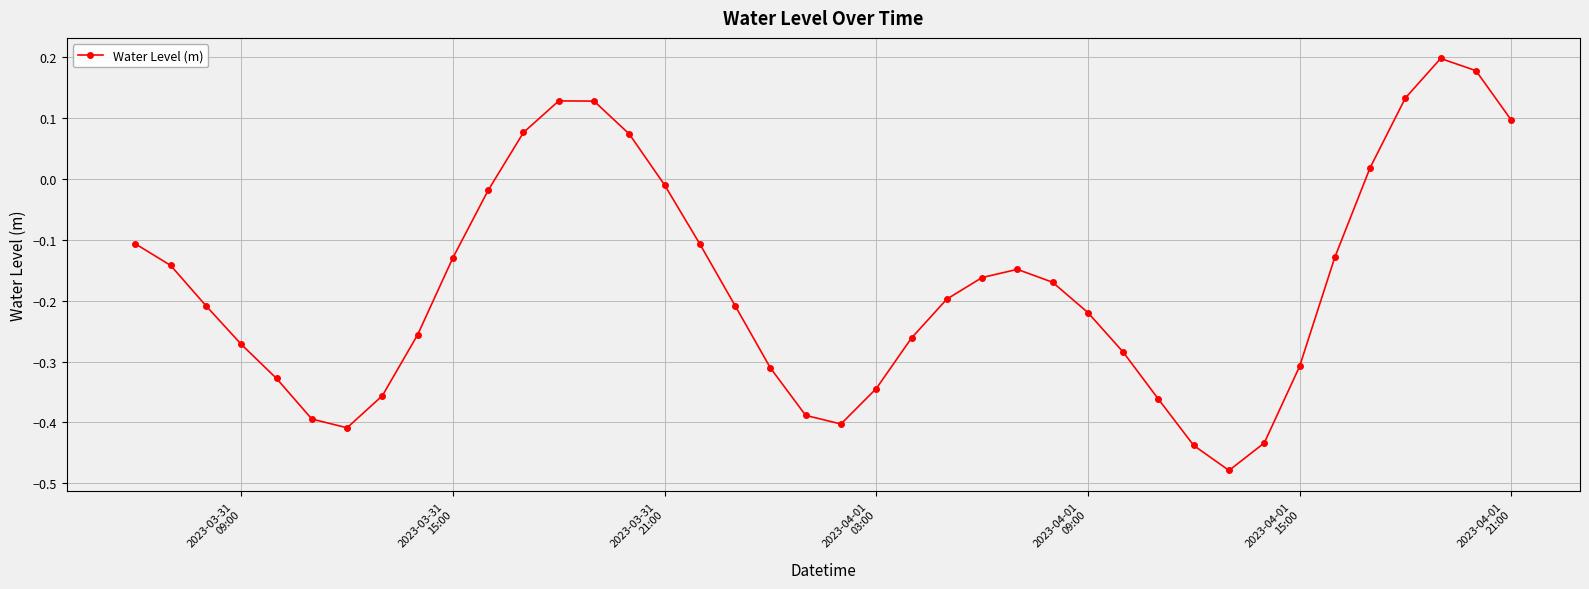

True or false: there are more than 0 points higher than both neighbors.

True